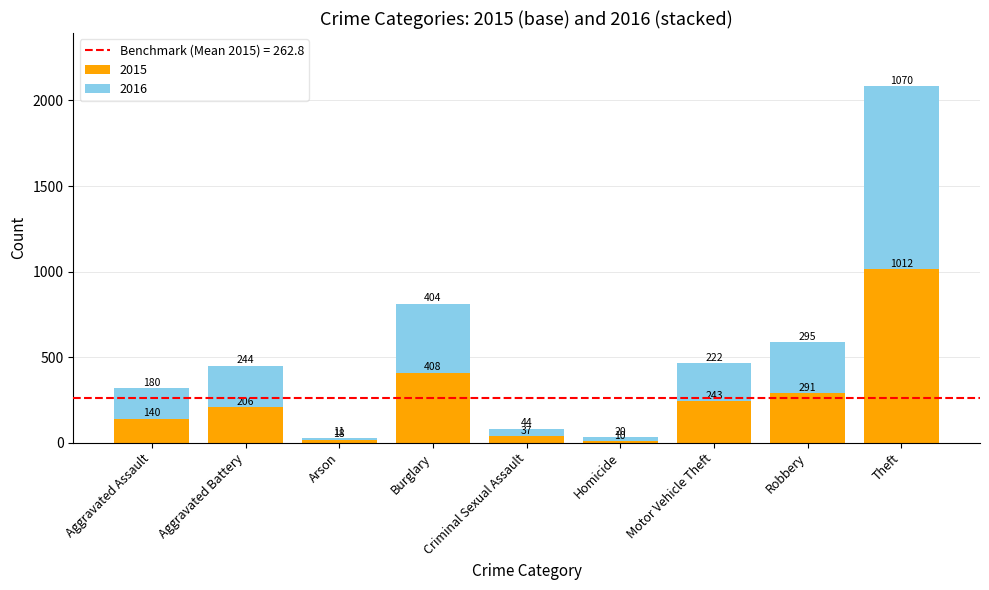

At which category is the sum across all series the highest?

Theft